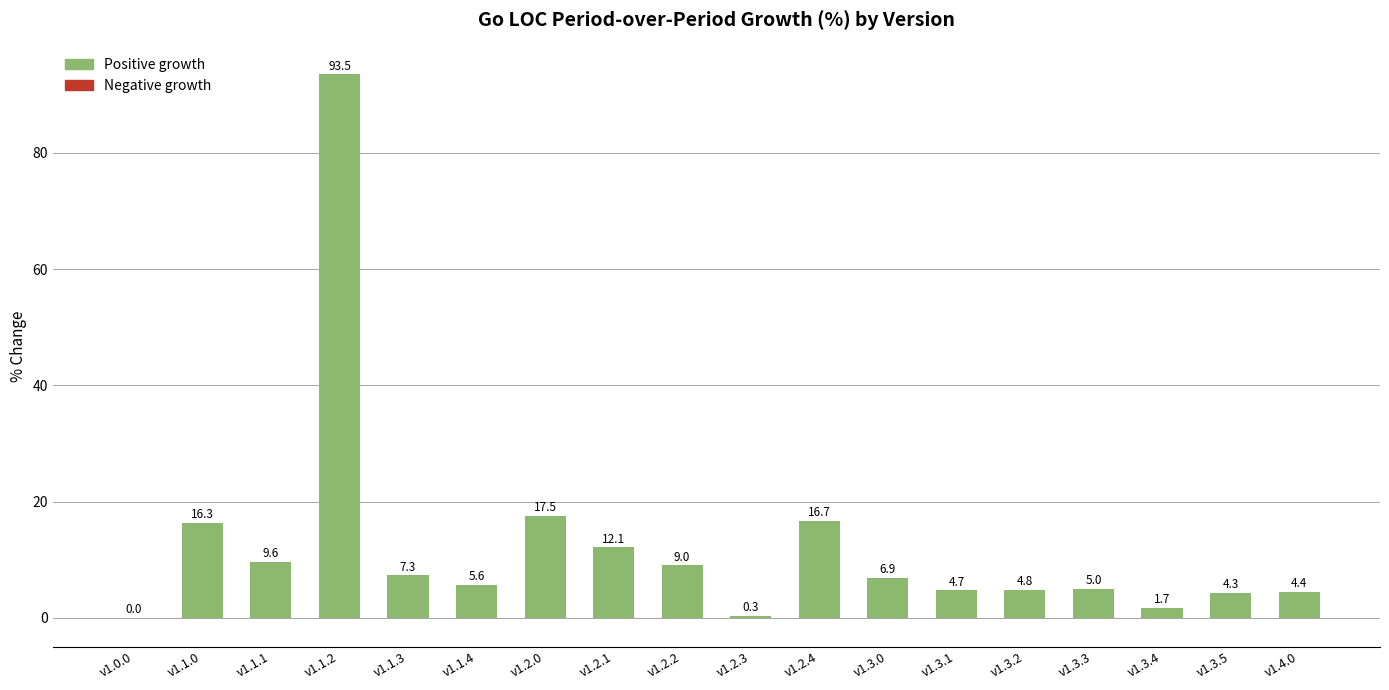

What is the sum of all values?

219.7